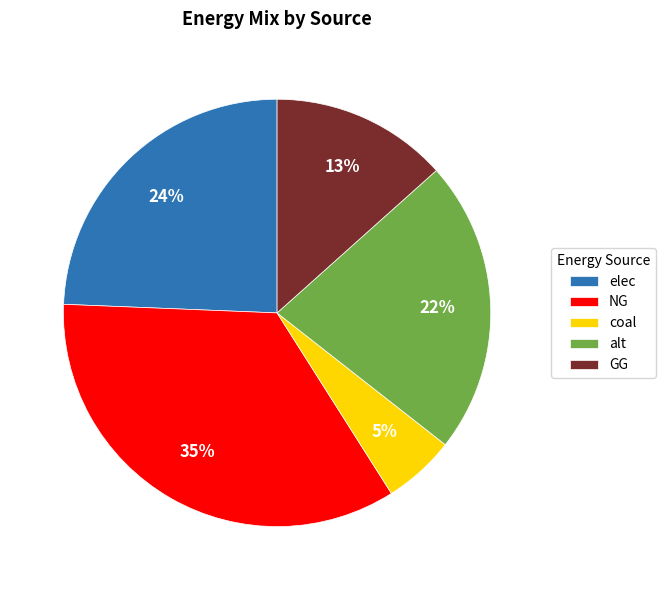

True or false: alt accounts for 30% of the total.

False